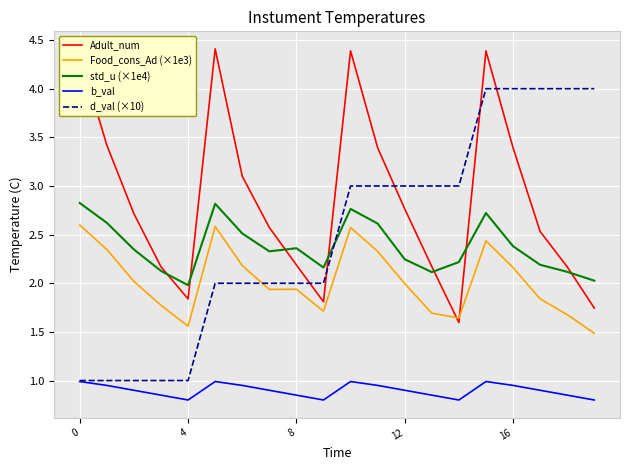

Which series has the largest total across all categories?

Adult_num